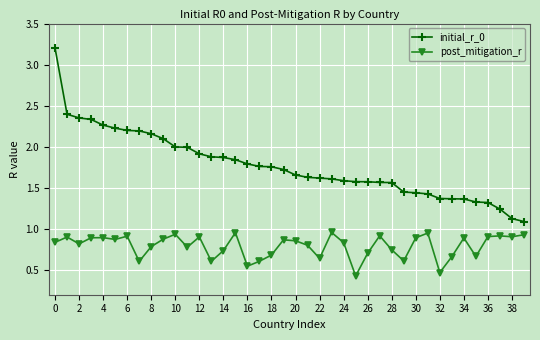

What are all the series names shown in the legend?

initial_r_0, post_mitigation_r